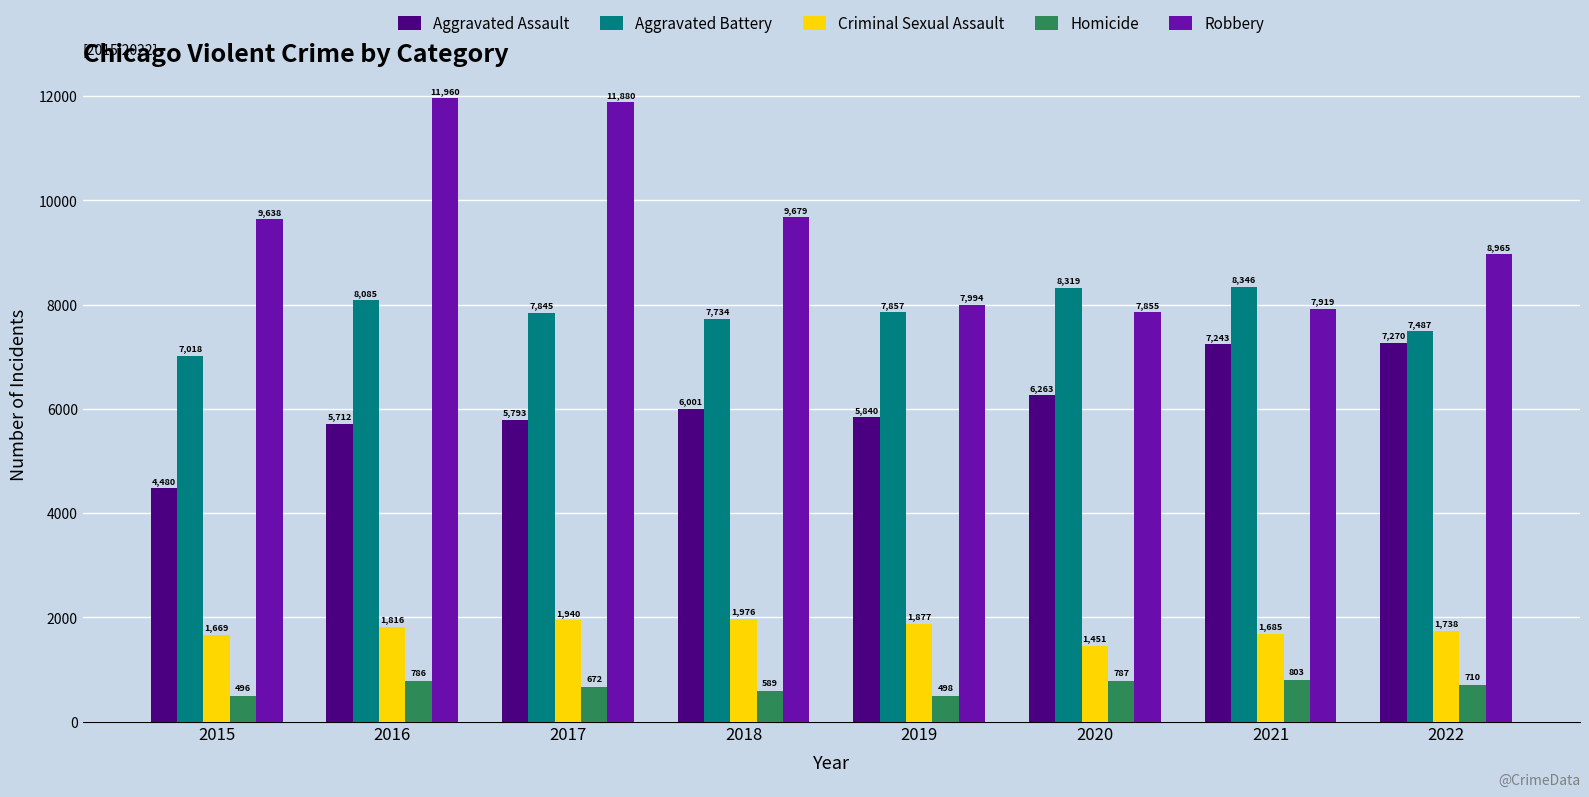

Reading left to right, what are all the values shown in this chart?

Aggravated Assault: 4480	5712	5793	6001	5840	6263	7243	7270
Aggravated Battery: 7018	8085	7845	7734	7857	8319	8346	7487
Criminal Sexual Assault: 1669	1816	1940	1976	1877	1451	1685	1738
Homicide: 496	786	672	589	498	787	803	710
Robbery: 9638	11960	11880	9679	7994	7855	7919	8965